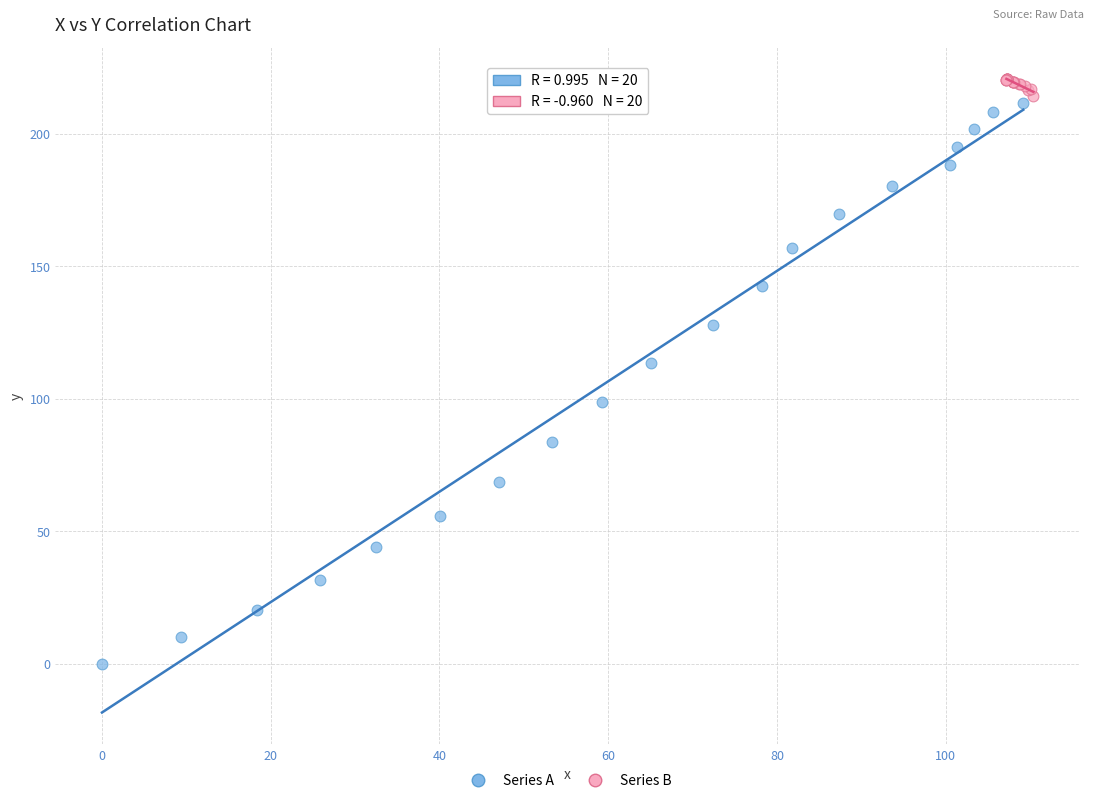

Which series reaches the minimum Y coordinate?

Series A